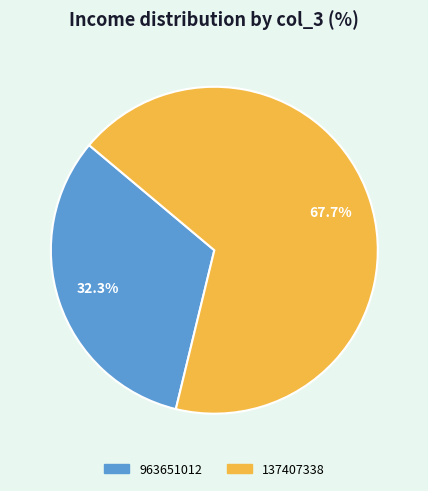

Rank the categories by value from highest to lowest.

137407338, 963651012